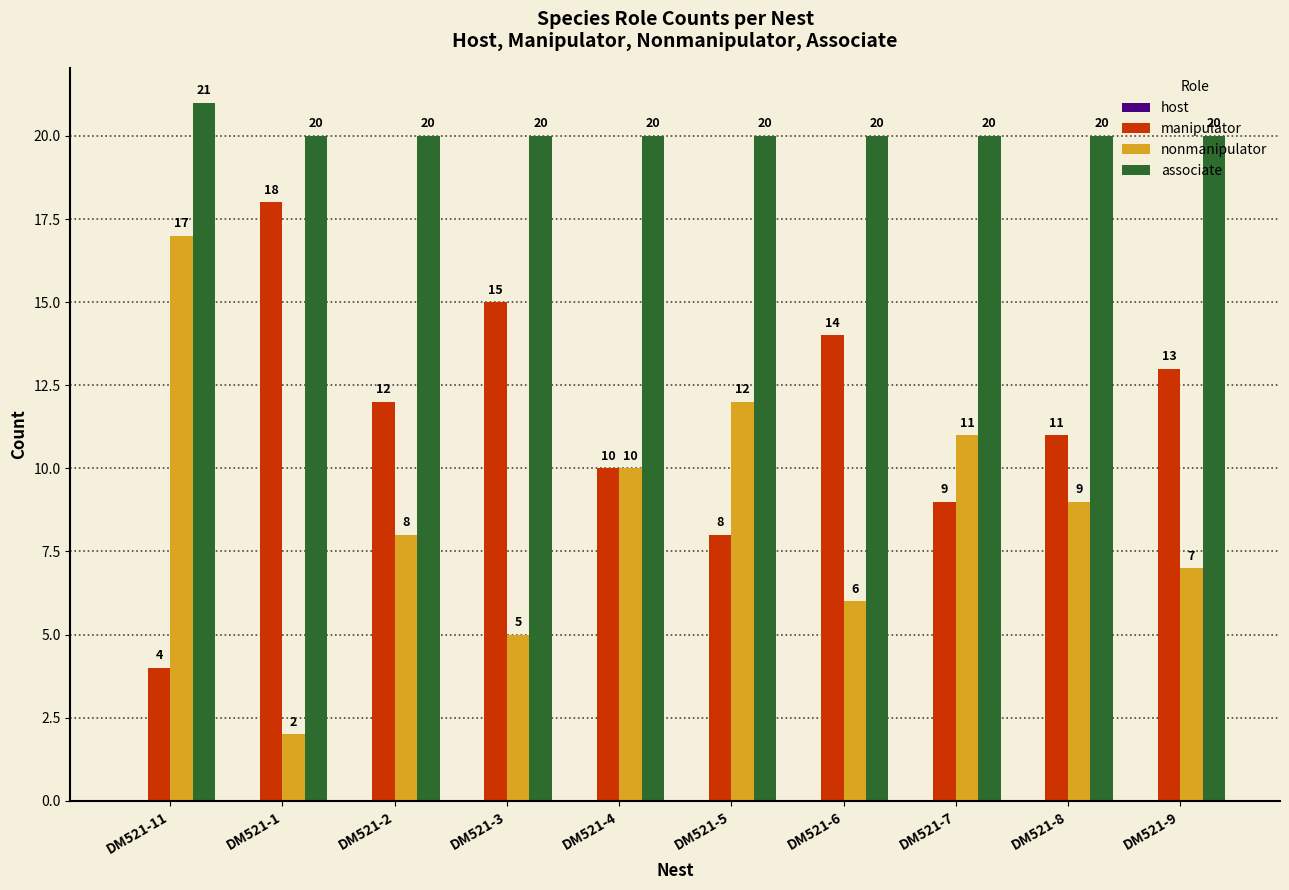

Which category has the lowest value in the nonmanipulator series?

DM521-1